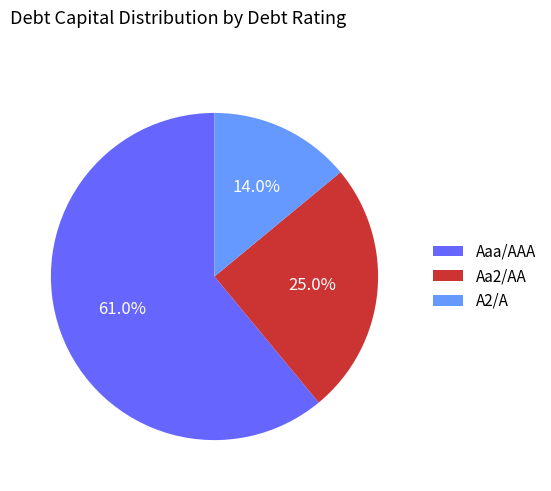

Which slice is the smallest?

A2/A